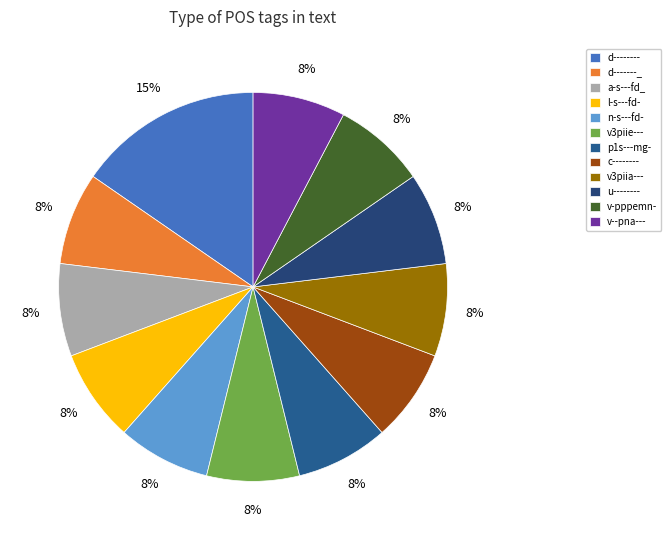

Is l-s---fd- the majority of the pie?

No